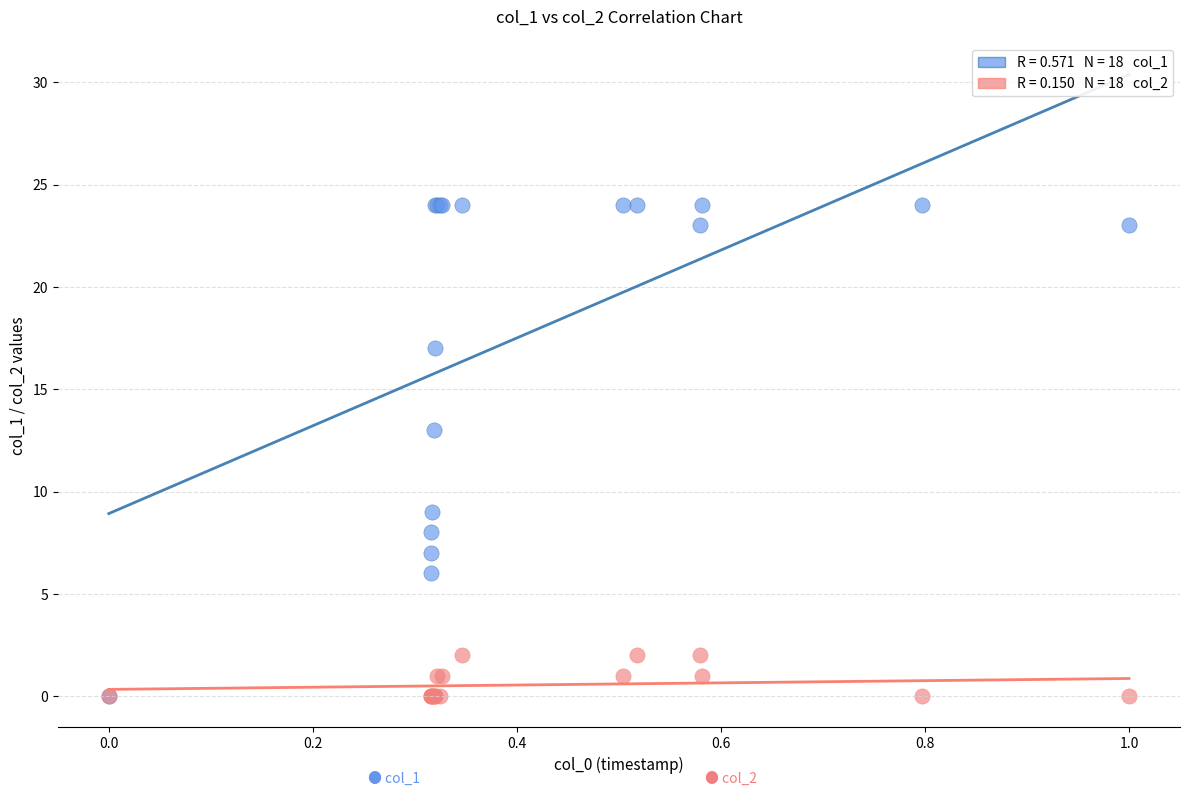

Across all series, what Y value is closest to 12?

13